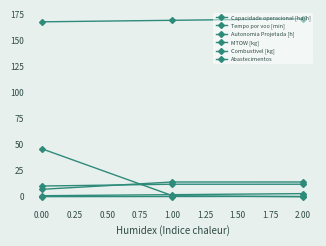

Does the chart display data point markers on the line(s)?

Yes